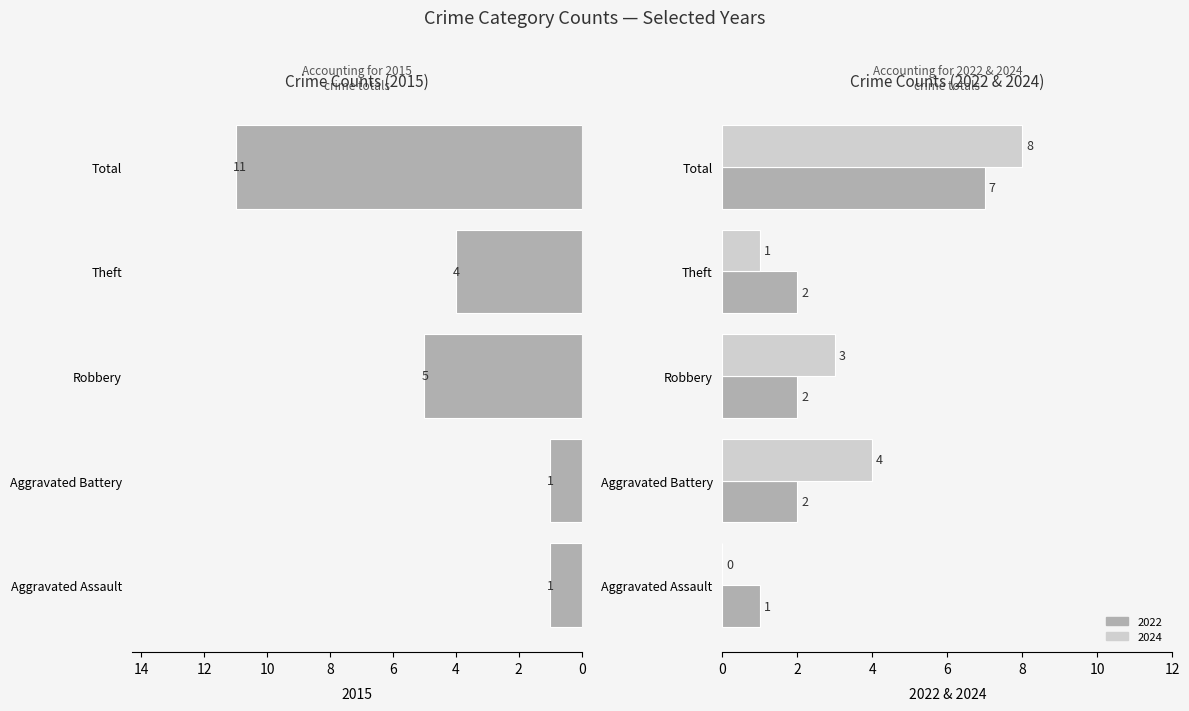

Is the value of Total at 2024 greater than the value of Robbery at 2022?

Yes